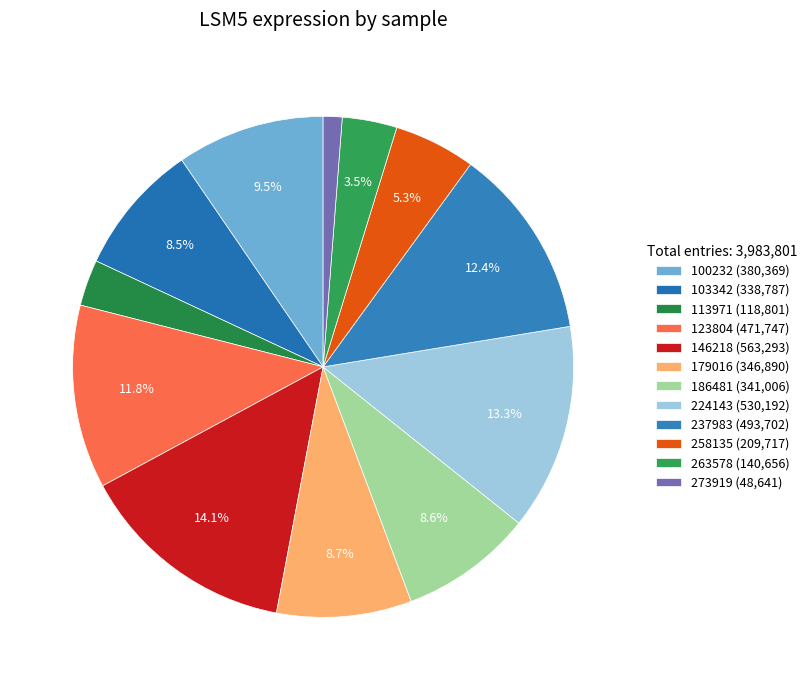

Count the number of slices in the pie.

12